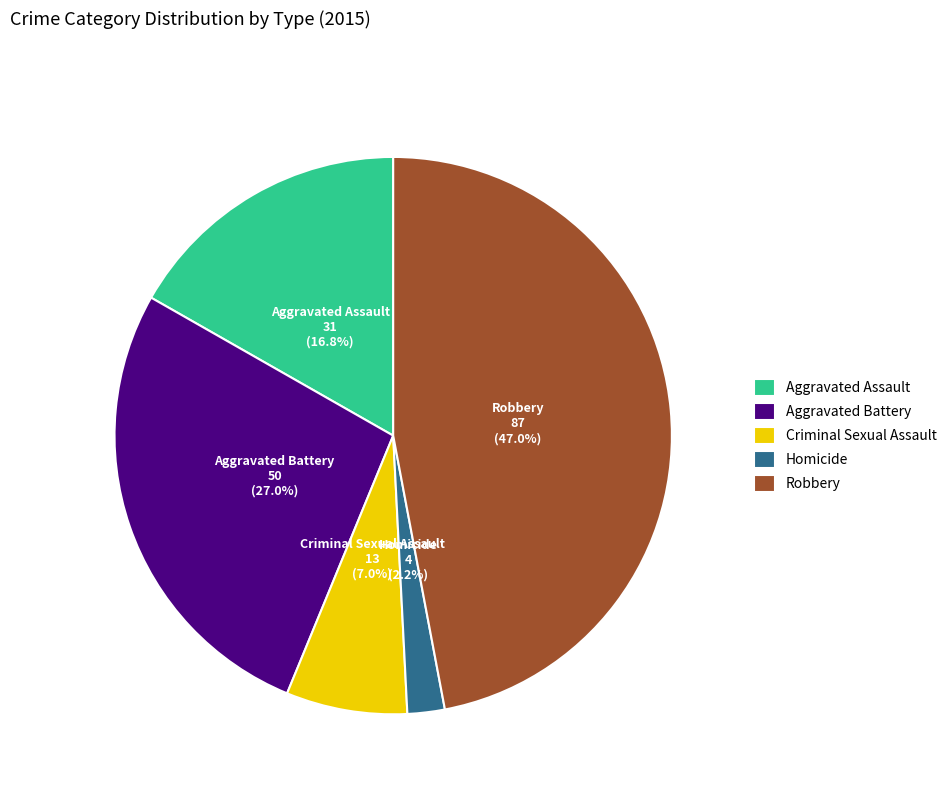

Is the sum of Homicide and Aggravated Assault greater than half?

No